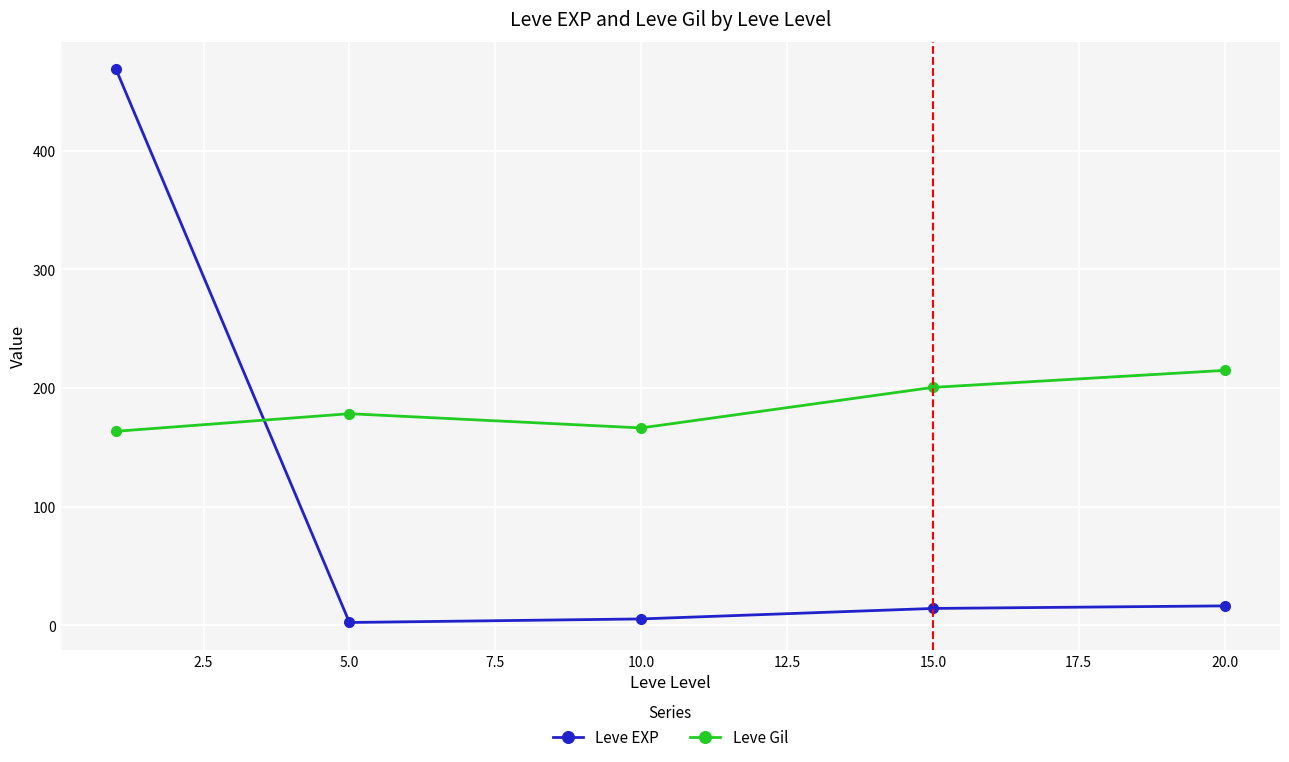

What is the value of the Leve Gil point at the 2nd from the left?

178.3